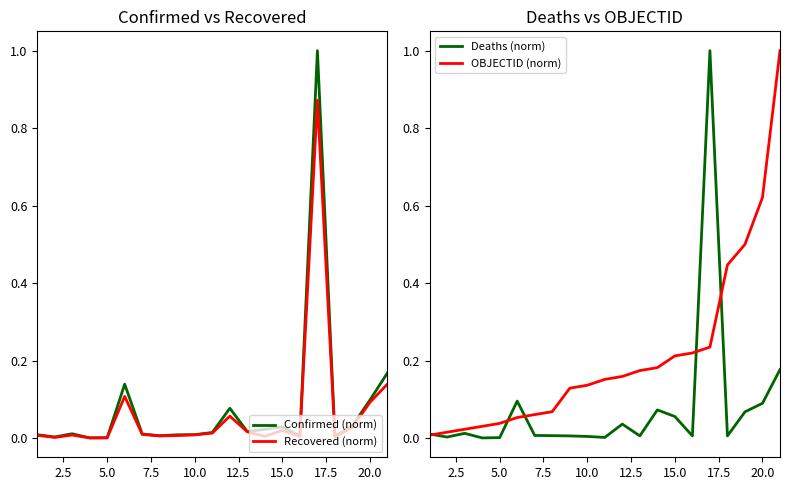

True or false: OBJECTID (norm) has a value of 0.1 at 5.0.

False